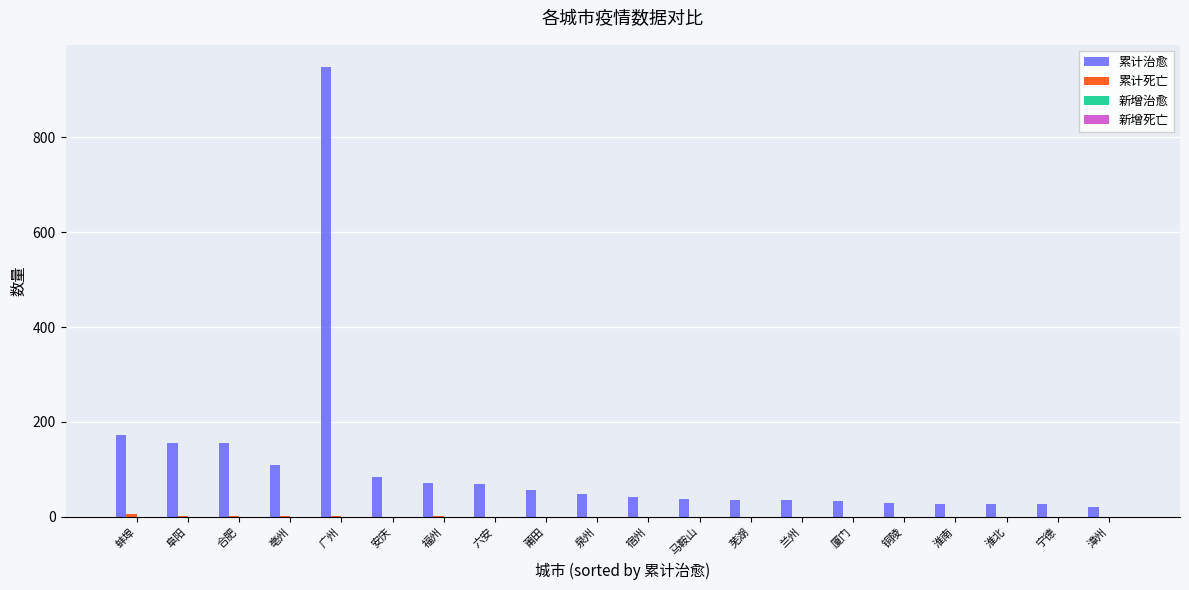

Are the bars horizontal?

No